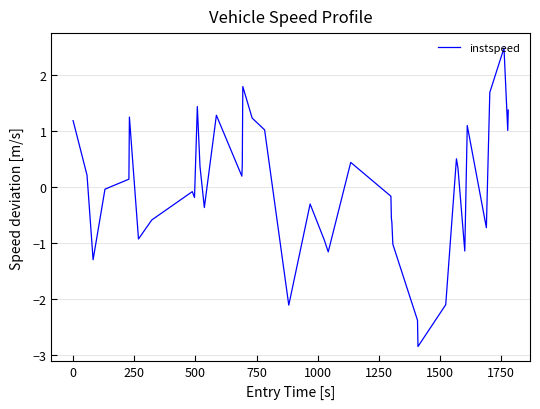

What is the smallest value displayed?

-2.9